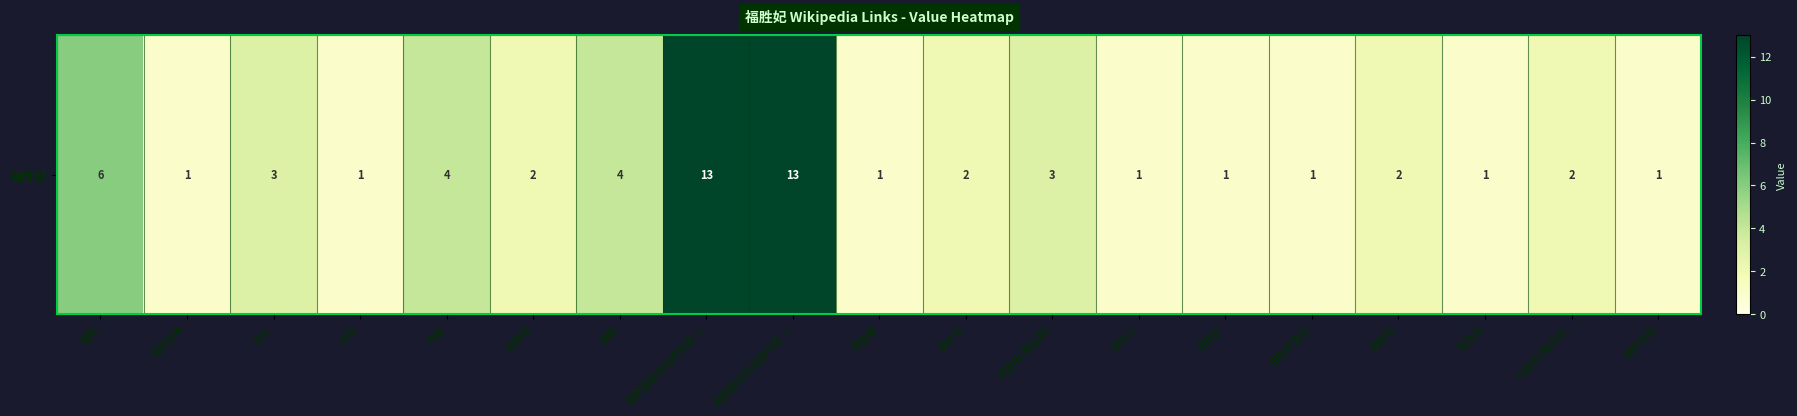

What is the smallest value displayed?

1